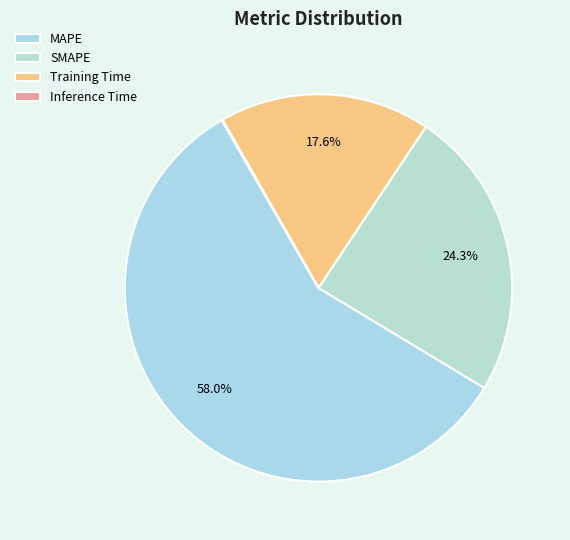

Count the number of slices in the pie.

4